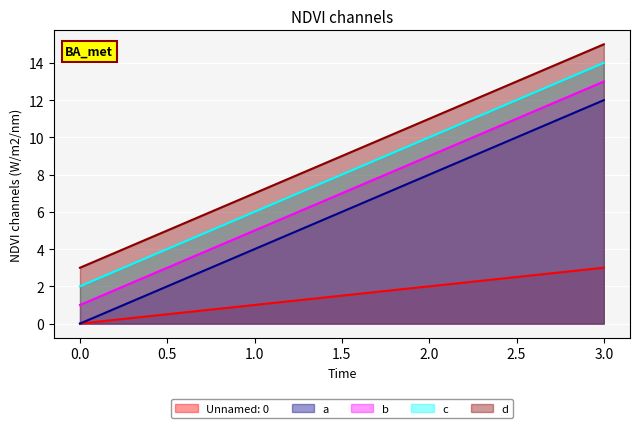

What is the total value across all series at 0.0?

6